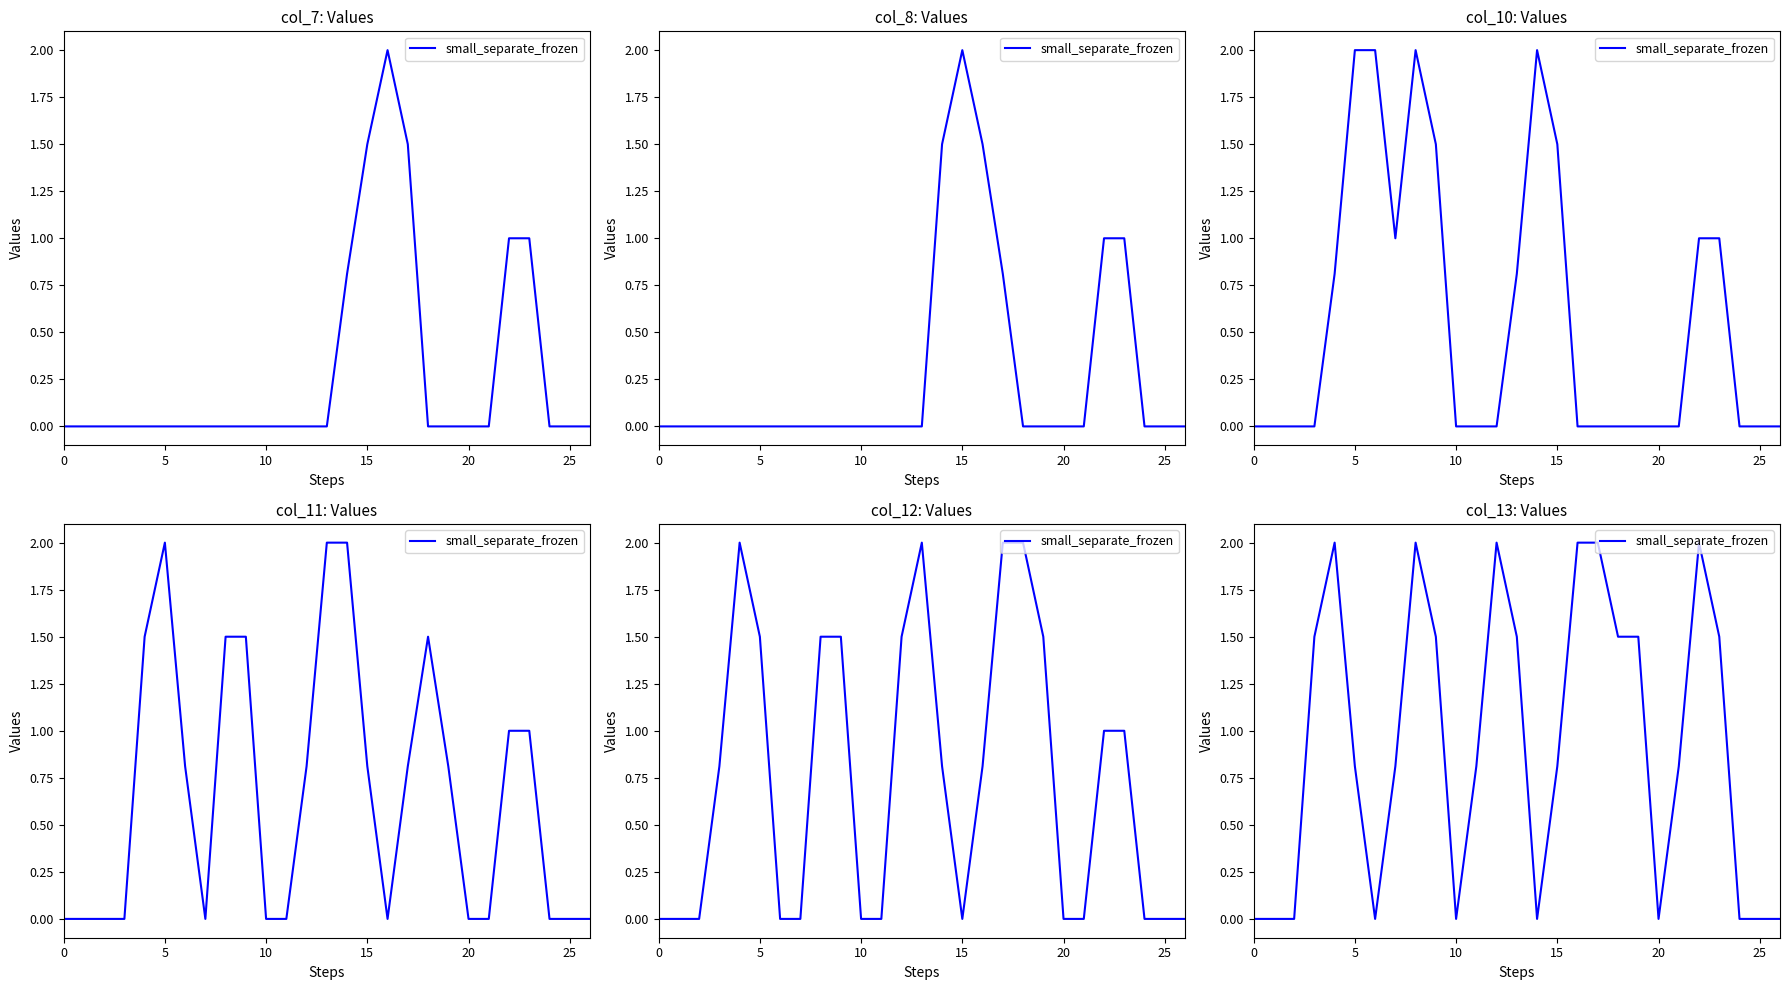

What is the maximum value shown in the chart?

2.0